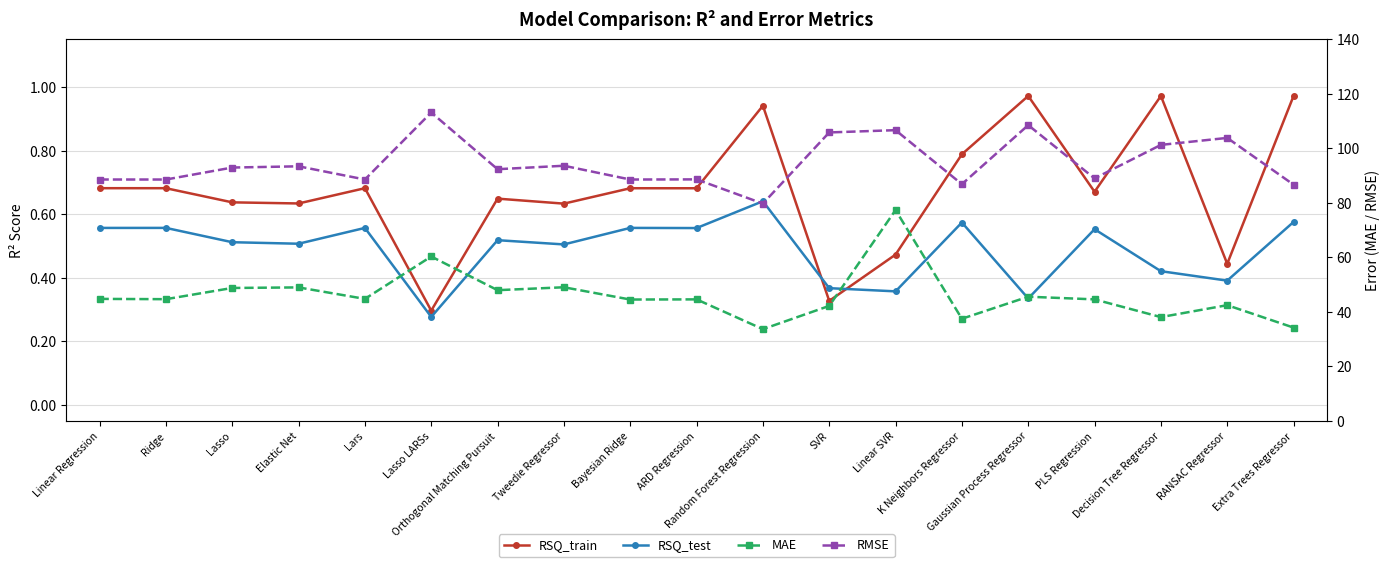

How many interior local peaks does the RMSE series have?

7